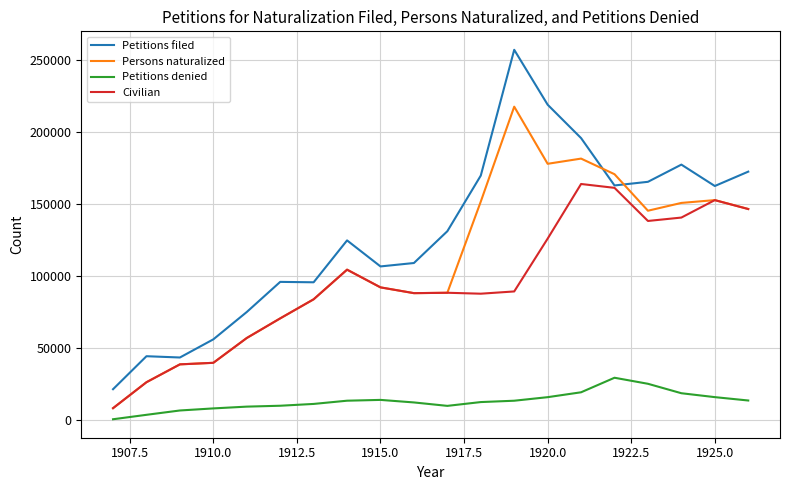

True or false: Petitions denied and Civilian cross at least once.

False